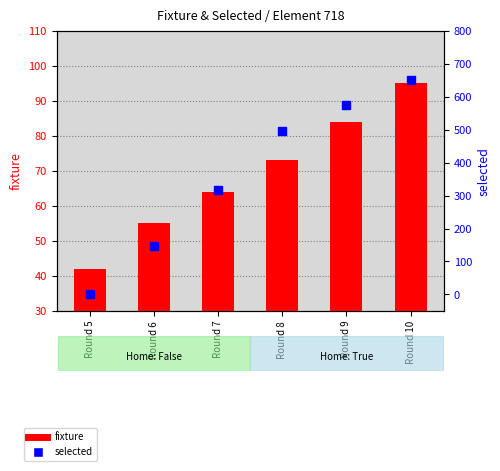

What is the total value across all series at Round 6?

202